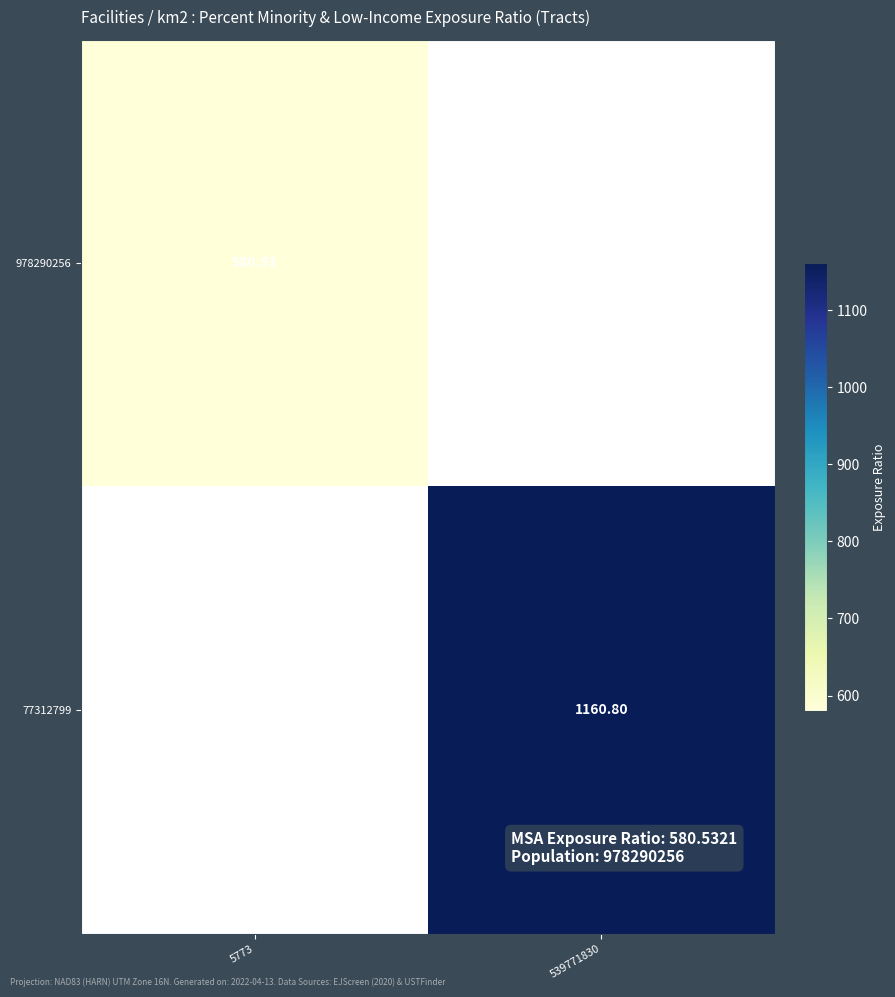

Which series has the largest total across all categories?

77312799